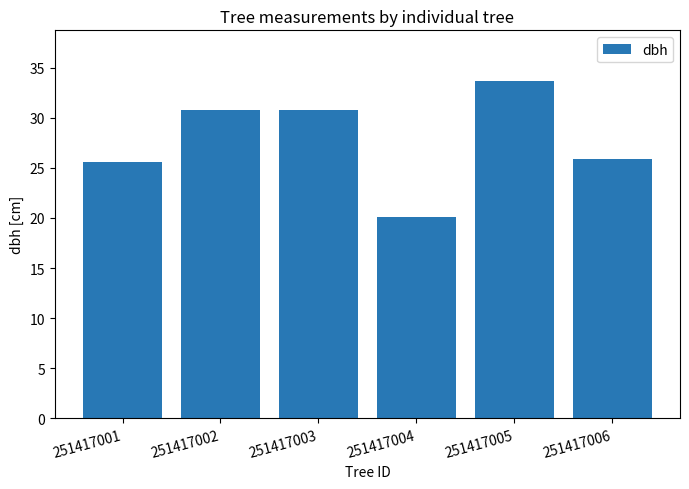

What is the sum of the values at 251417003 and 251417005?

64.5